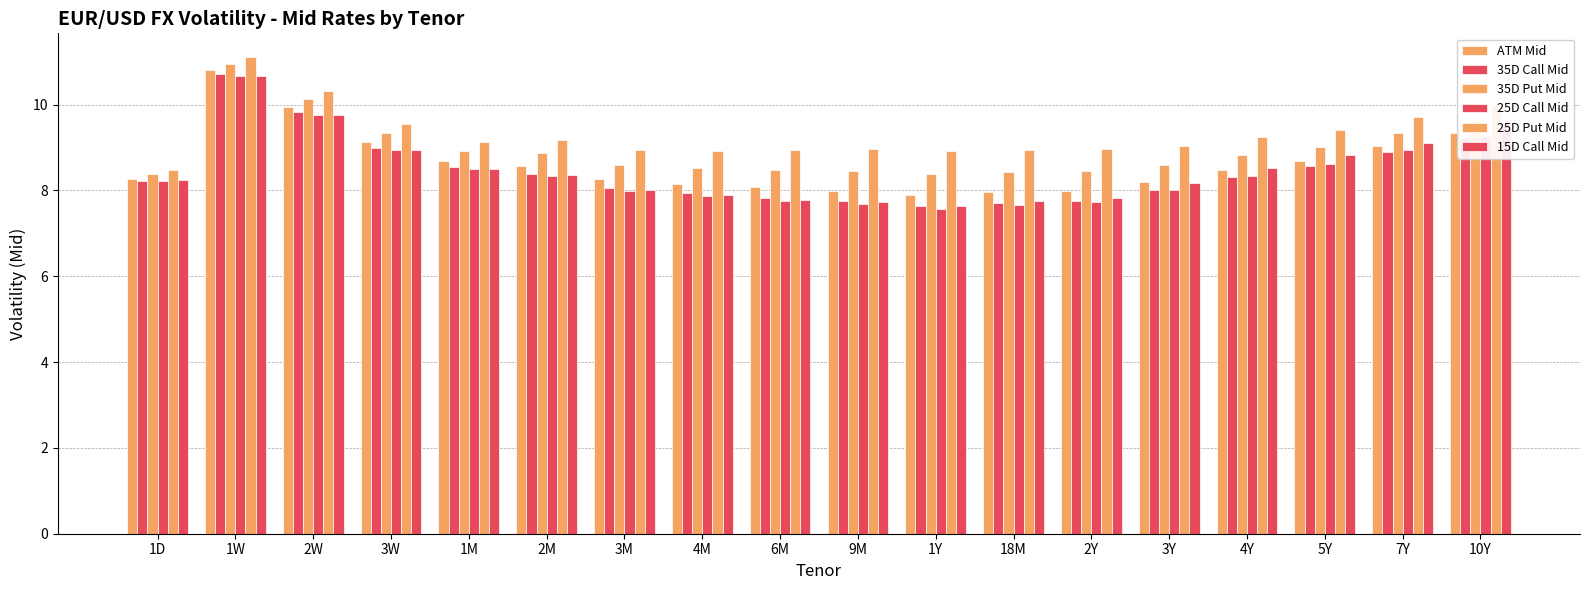

How many groups of bars are there?

18